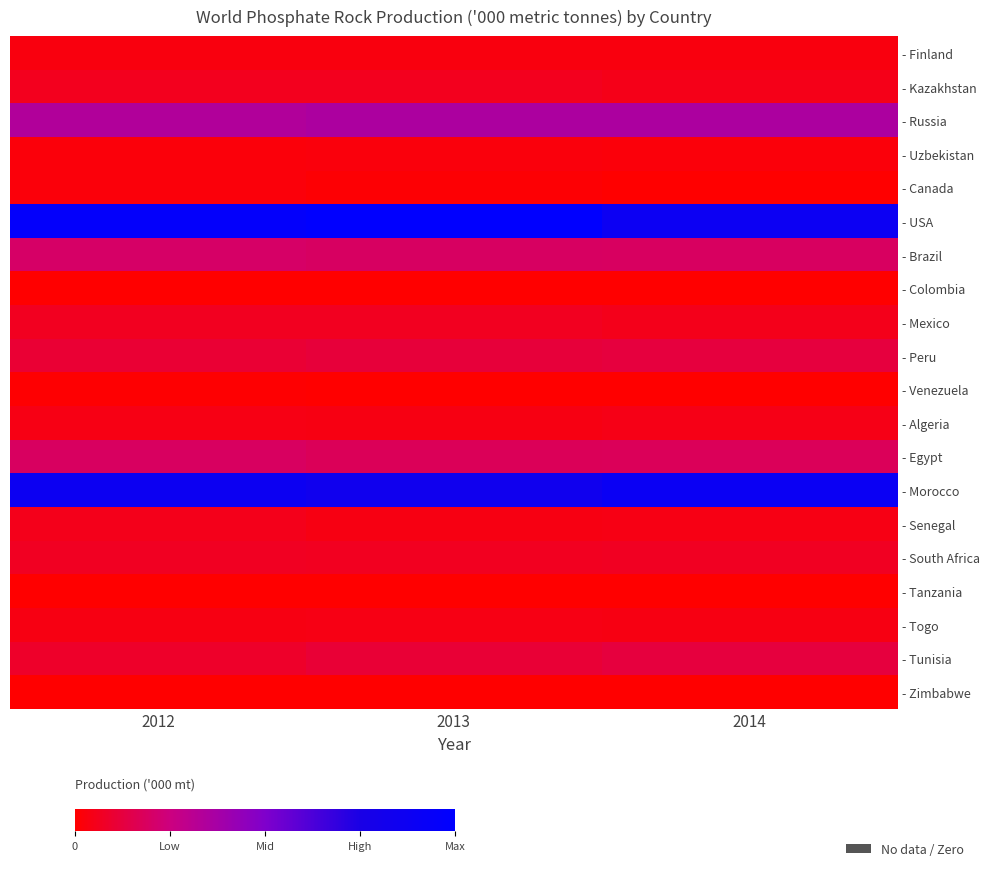

At how many categories does at least one series exceed 16458?

3